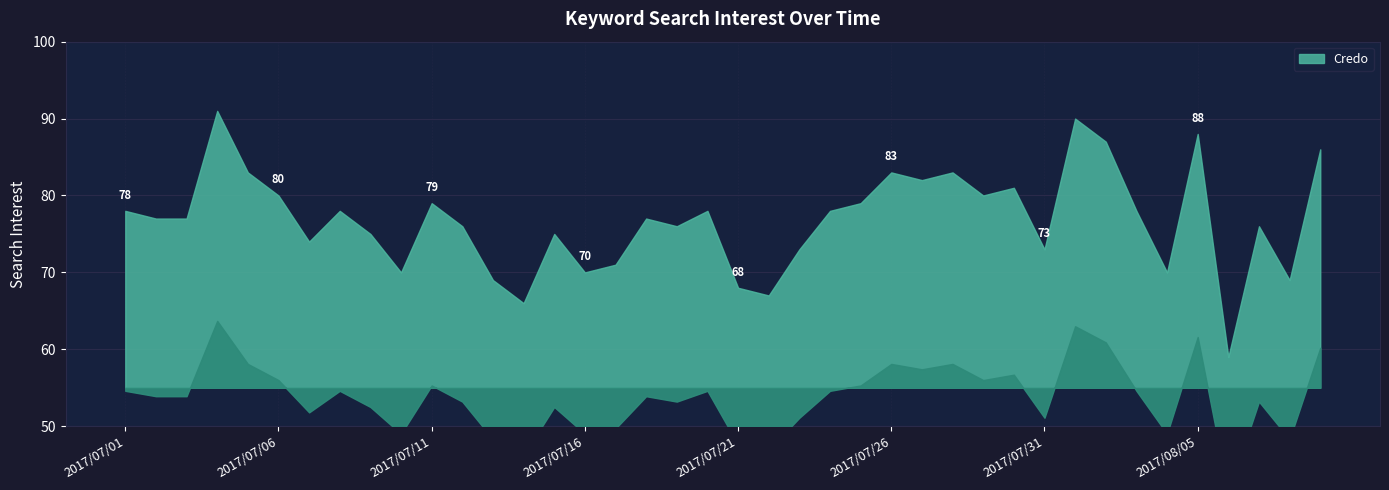

How many values are below 77?

18